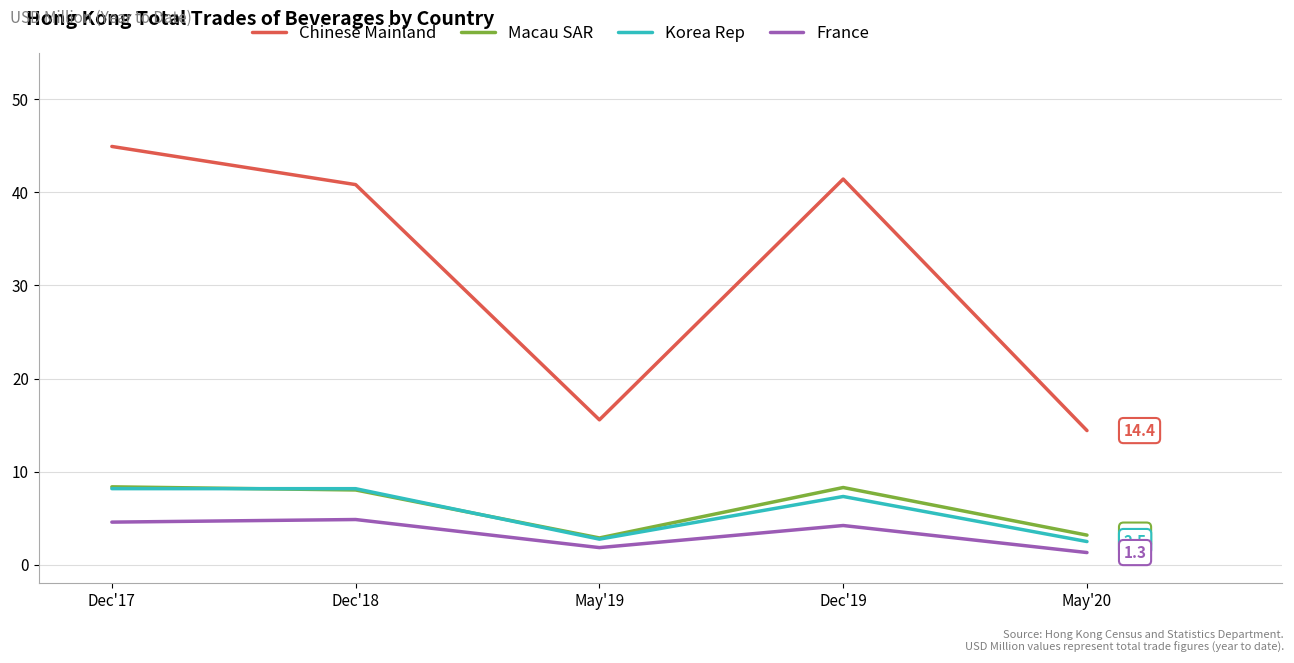

Does the chart have visible grid lines?

Yes